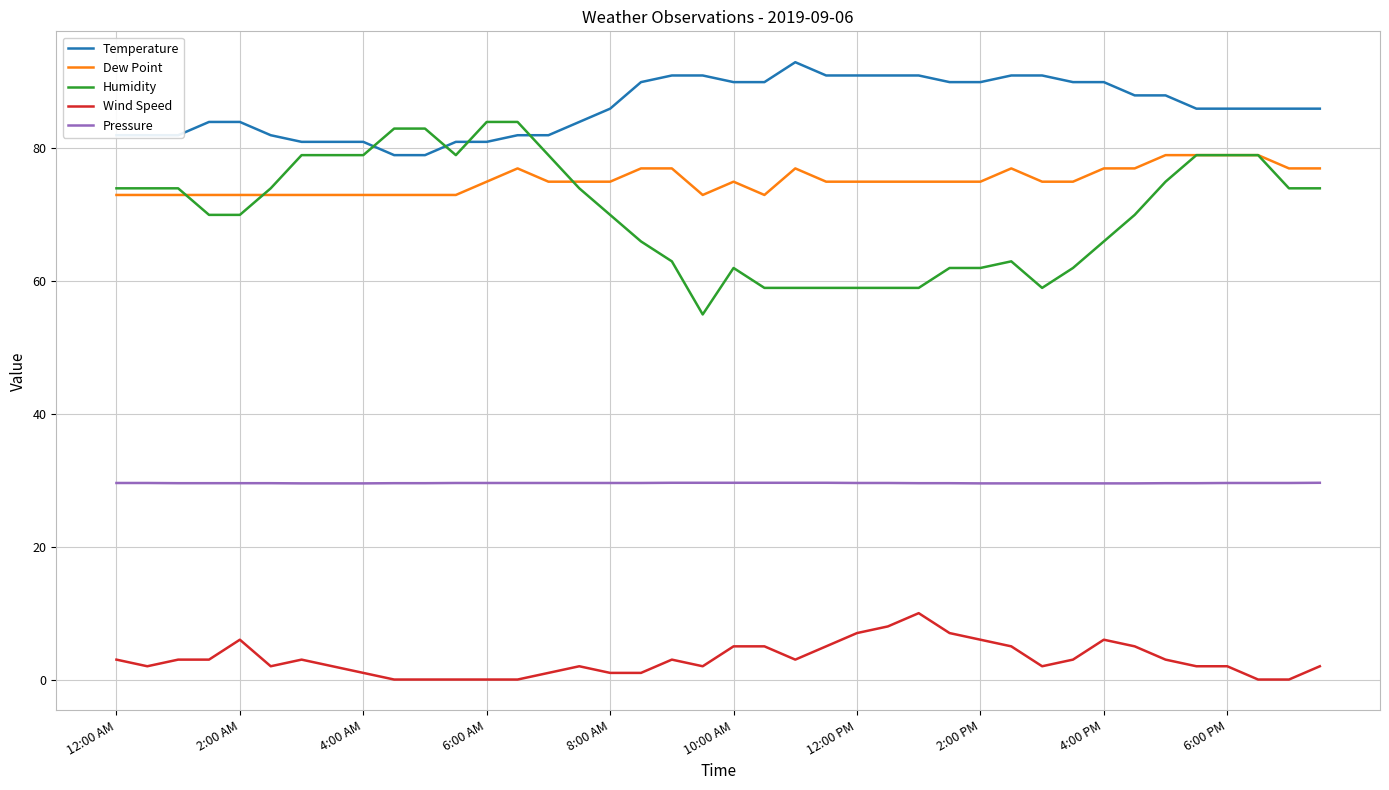

What is the minimum value for Temperature?

79.0